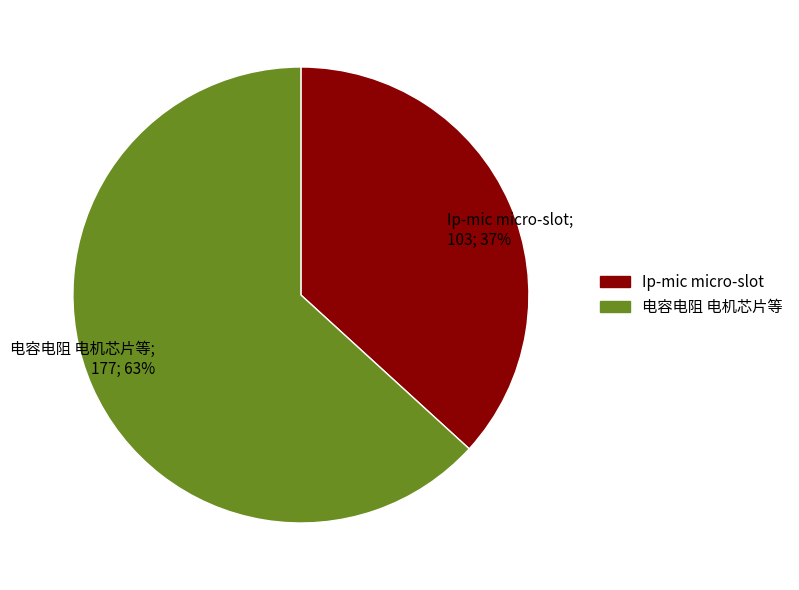

How many segments does this pie chart have?

2